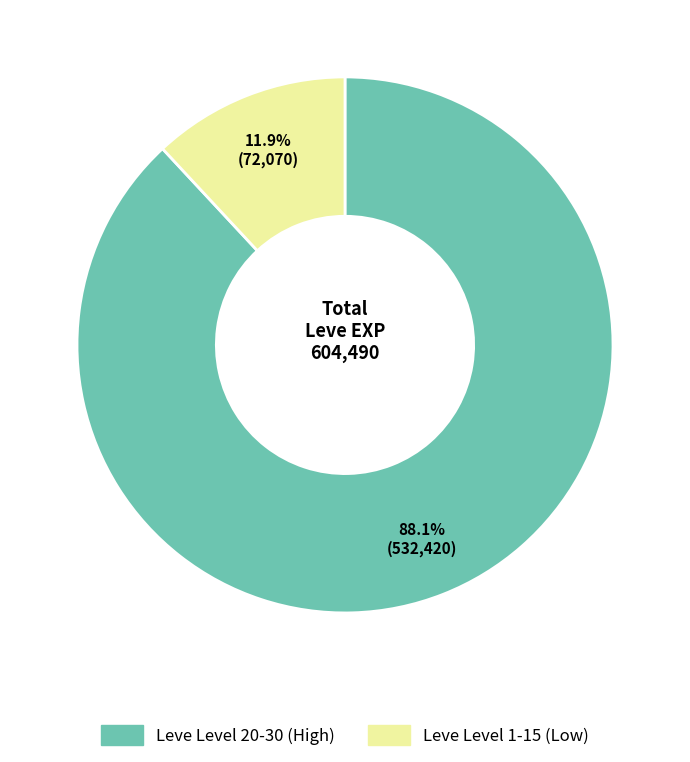

Rank the categories by value from highest to lowest.

Leve Level 20-30 (High), Leve Level 1-15 (Low)